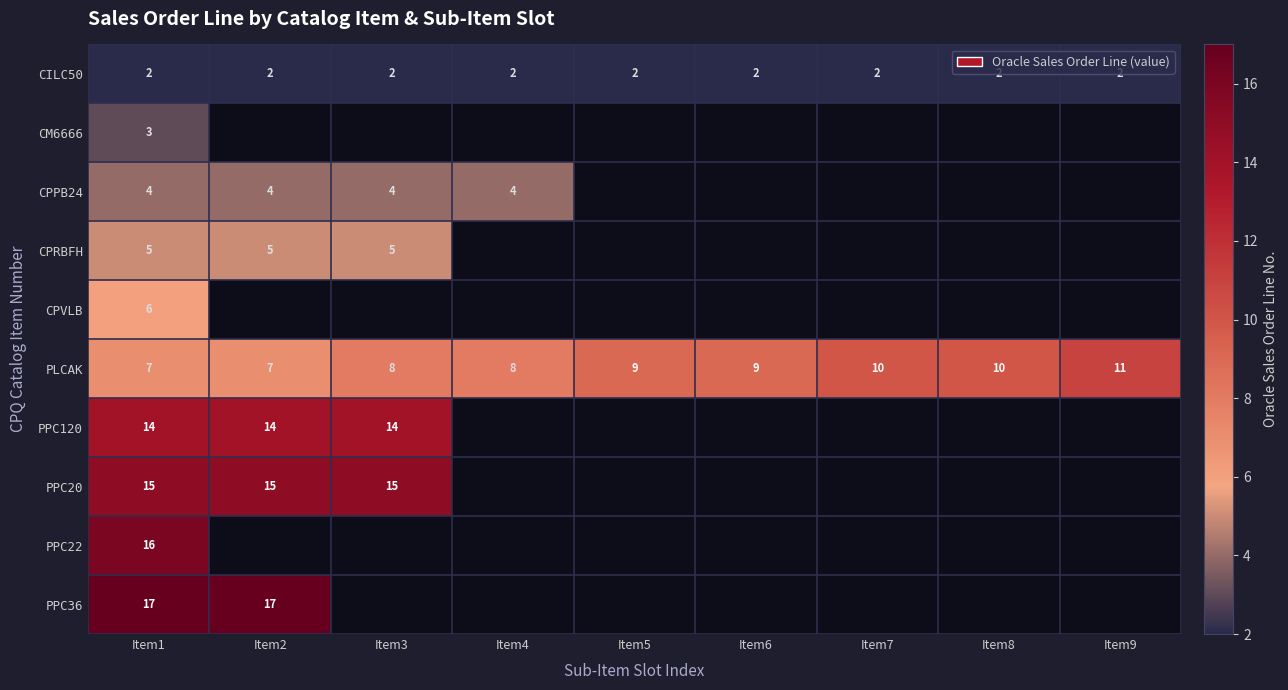

At which category is the sum across all series the highest?

Item1